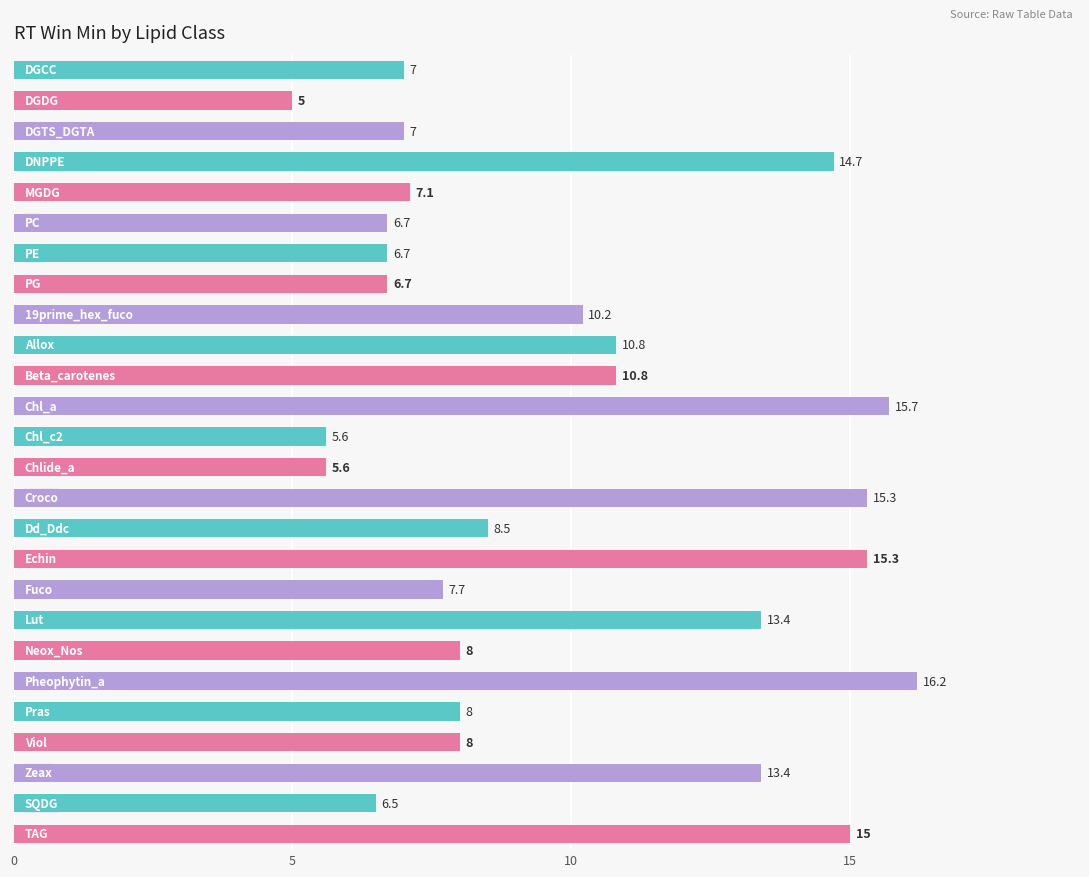

What is the sum of all values?

254.9